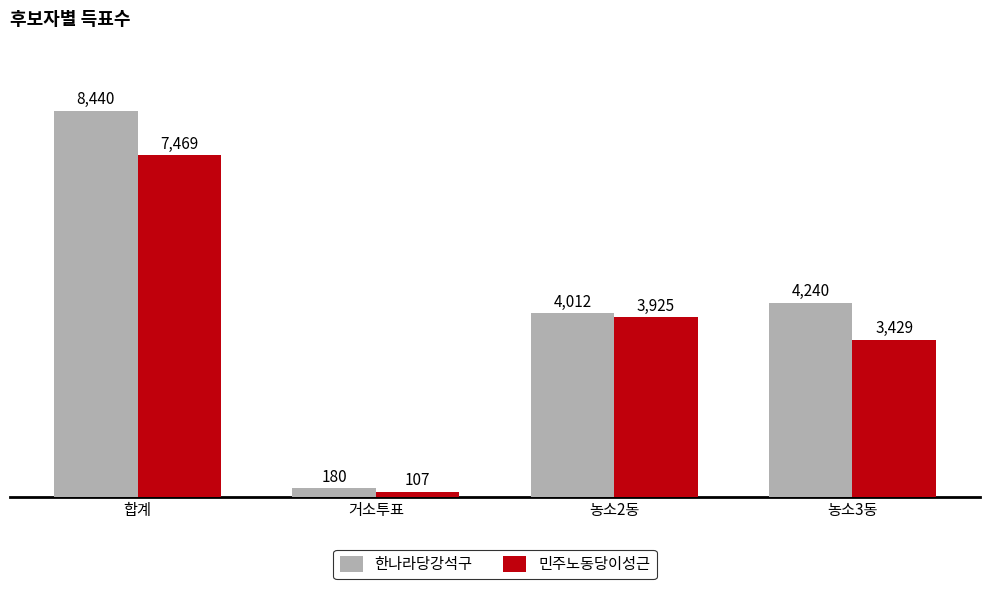

List the series in order of their overall mean, highest first.

한나라당강석구, 민주노동당이성근